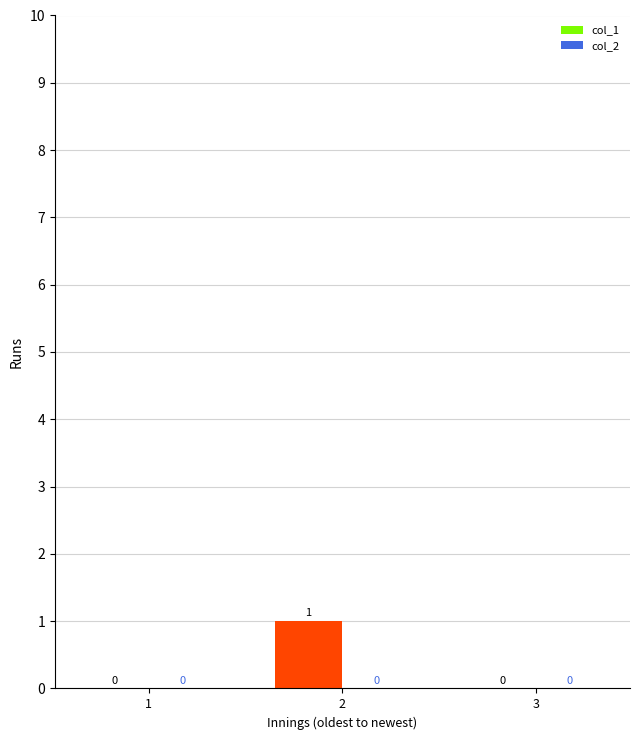

What is the change in value from 1 to 2?

+1